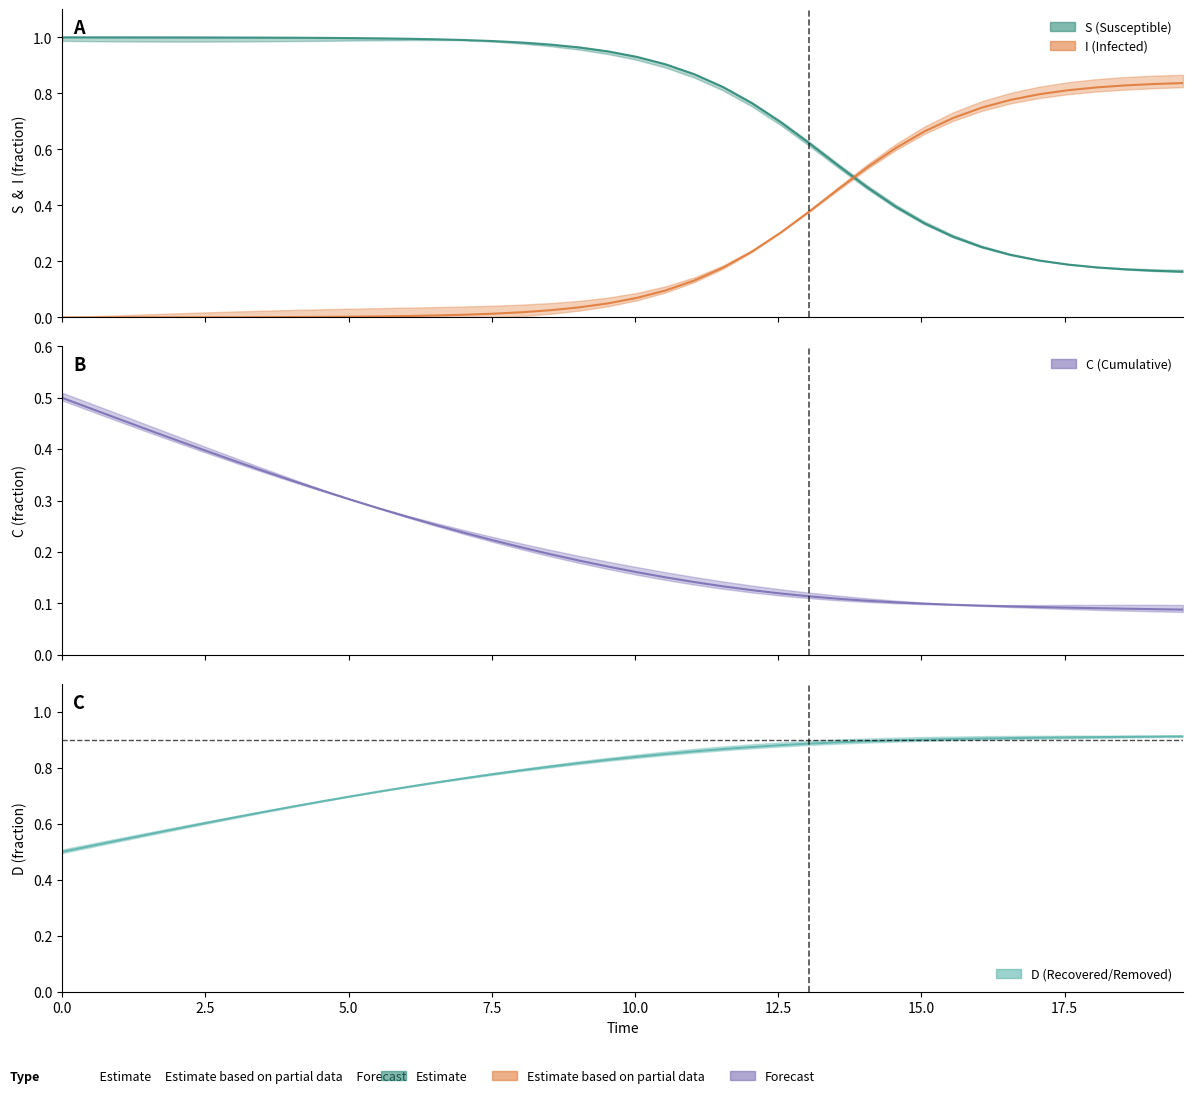

How many lines are shown in the chart?

4